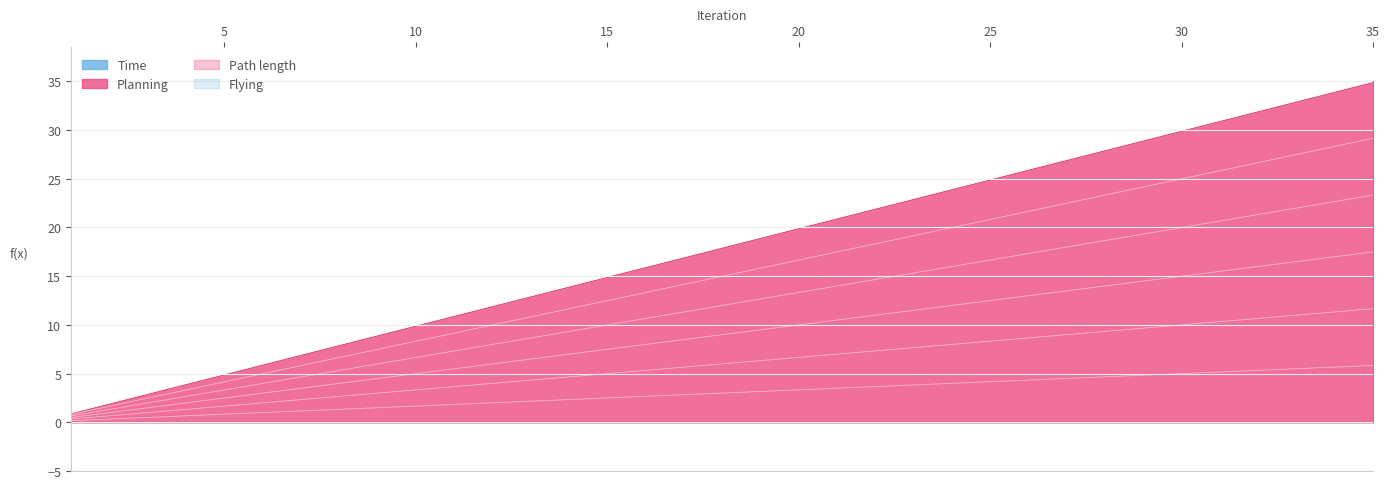

What is the difference between the maximum and minimum values in the Planning series?

5.7